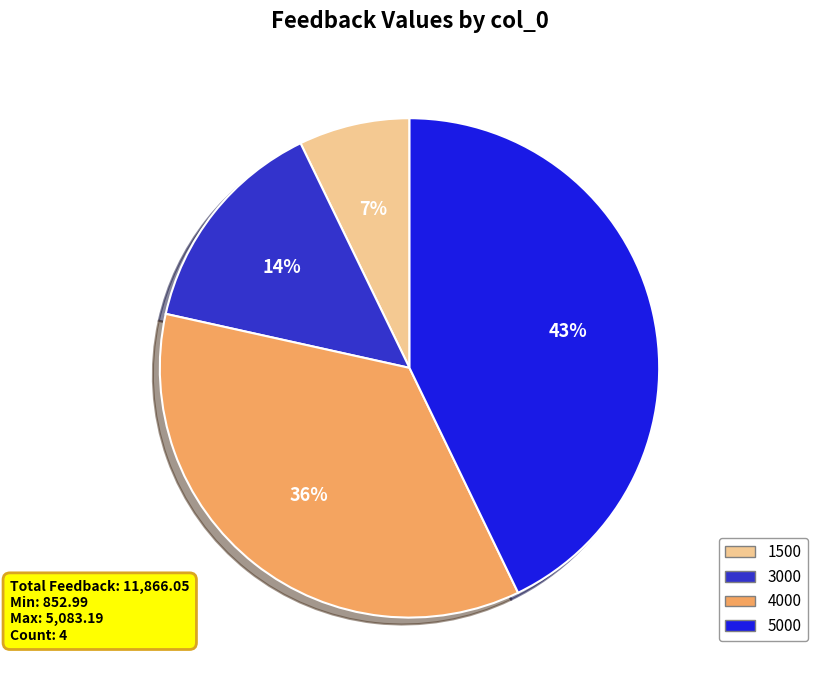

Which has a higher value, 5000 or 3000?

5000